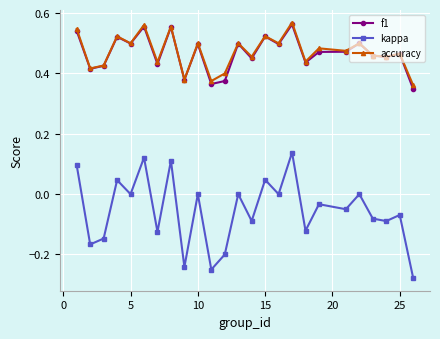

True or false: accuracy and kappa cross at least once.

False